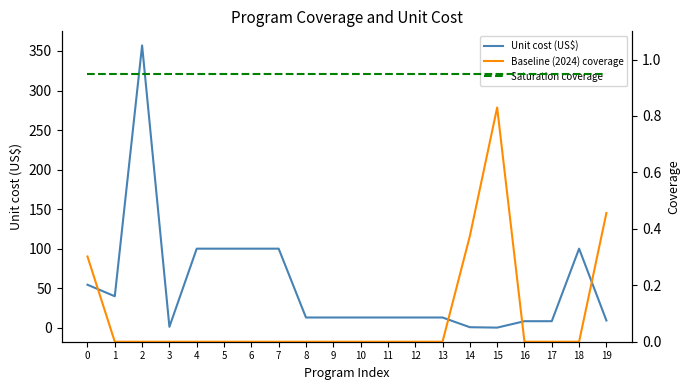

Is the value of Baseline (2024) coverage at 16 greater than the value of Saturation coverage at 14?

No